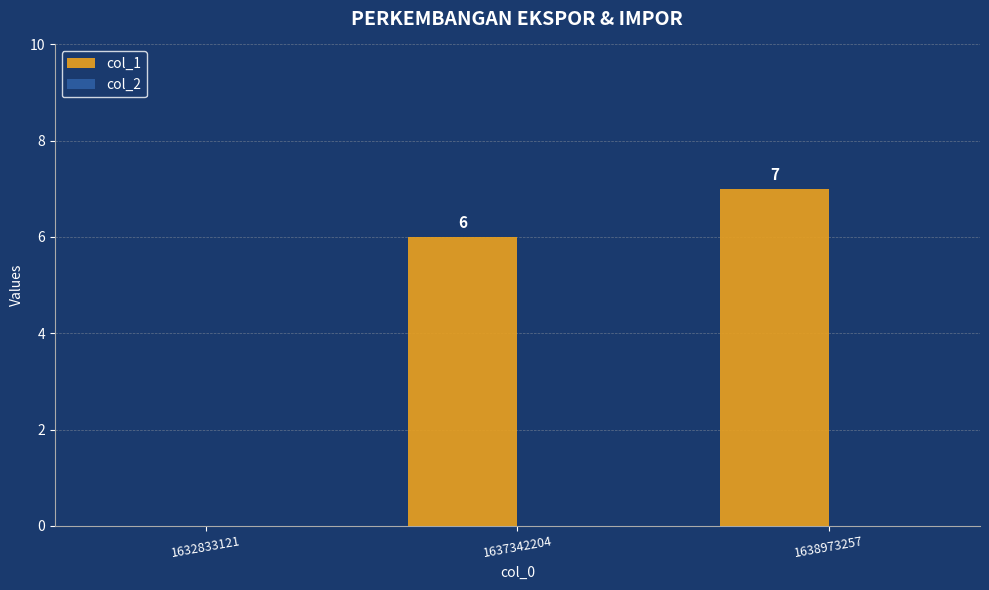

What is the sum of the values at 1637342204 and 1638973257?

13